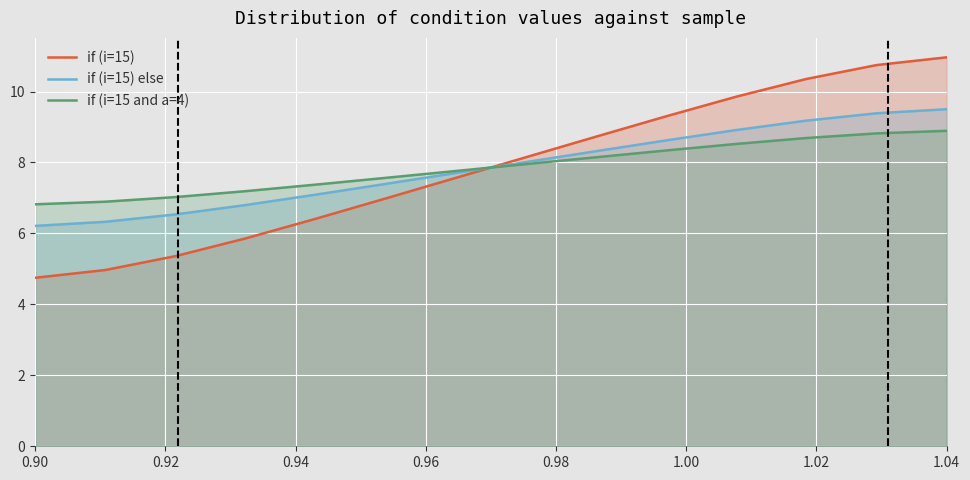

Which series has the largest range (max minus min)?

if (i=15)